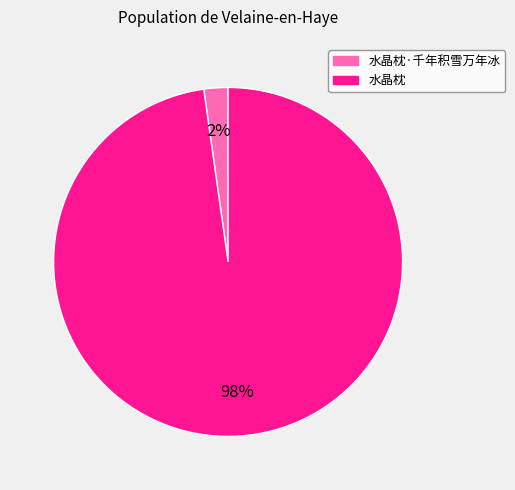

Do 水晶枕·千年积雪万年冰 and 水晶枕 together represent more than half of the pie?

Yes